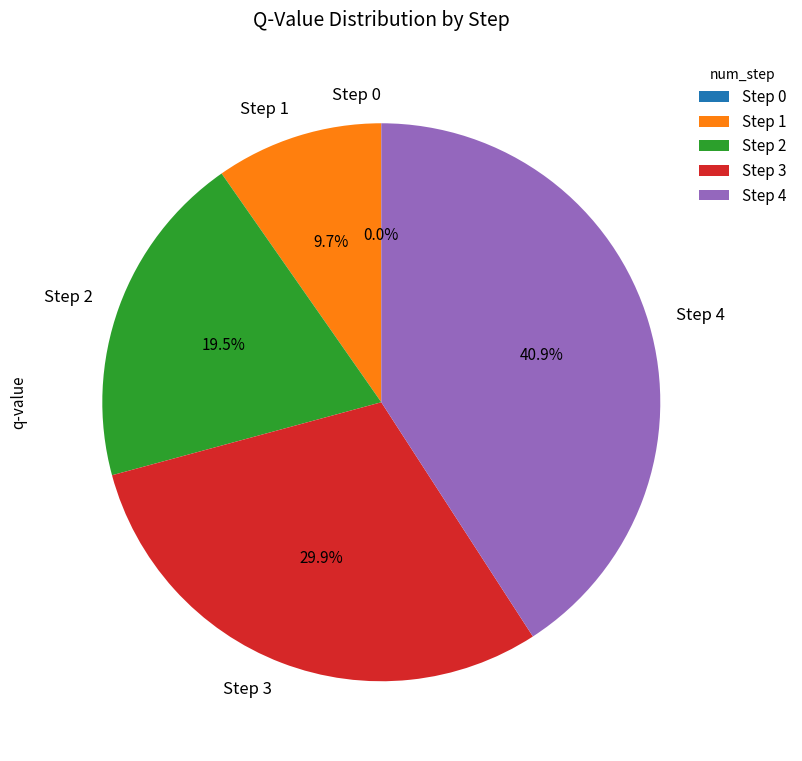

Rank the categories by value from highest to lowest.

Step 4, Step 3, Step 2, Step 1, Step 0